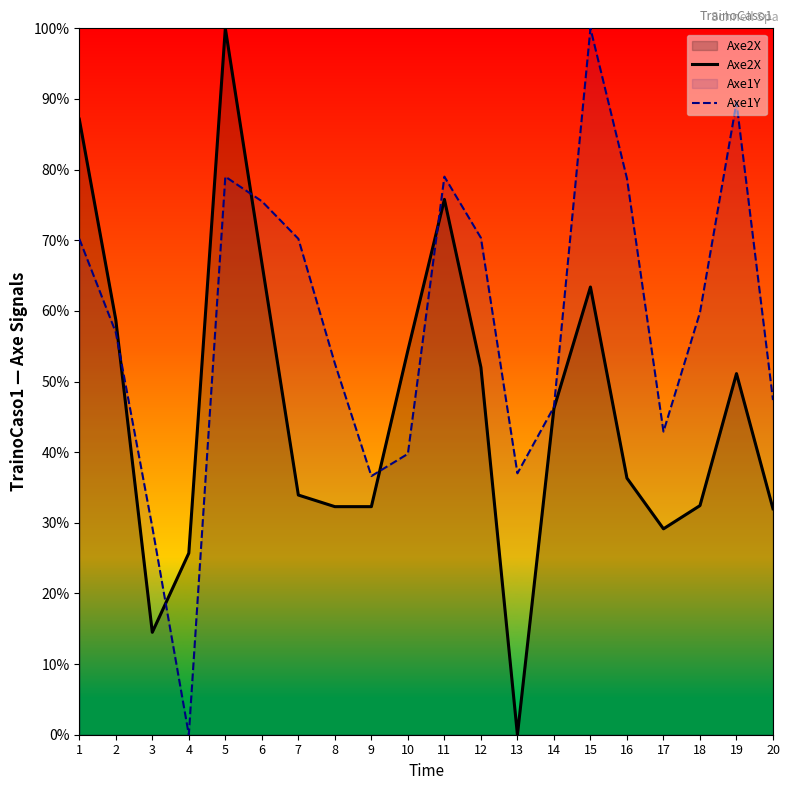

True or false: Axe1Y and Axe2X intersect in this chart.

True